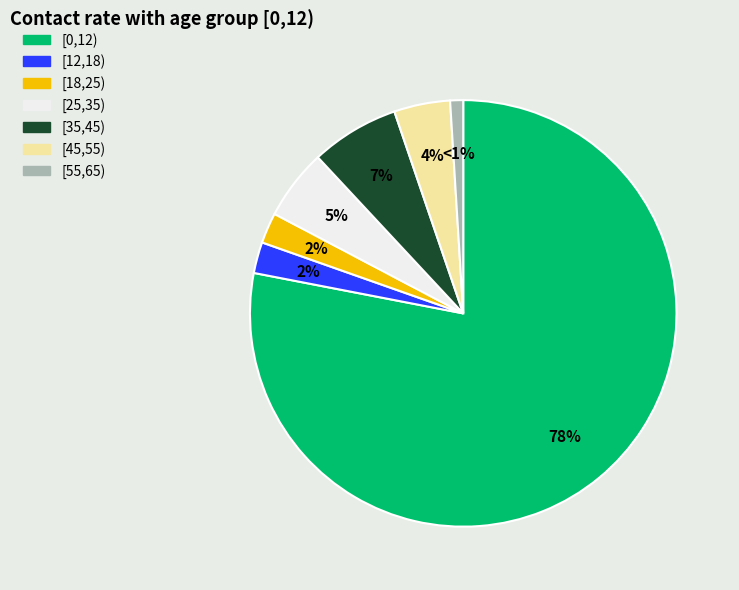

Does [45,55) represent more than half of the total?

No